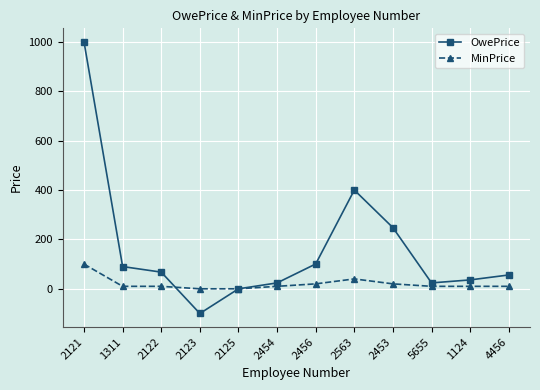

Which series has the widest spread of values?

OwePrice